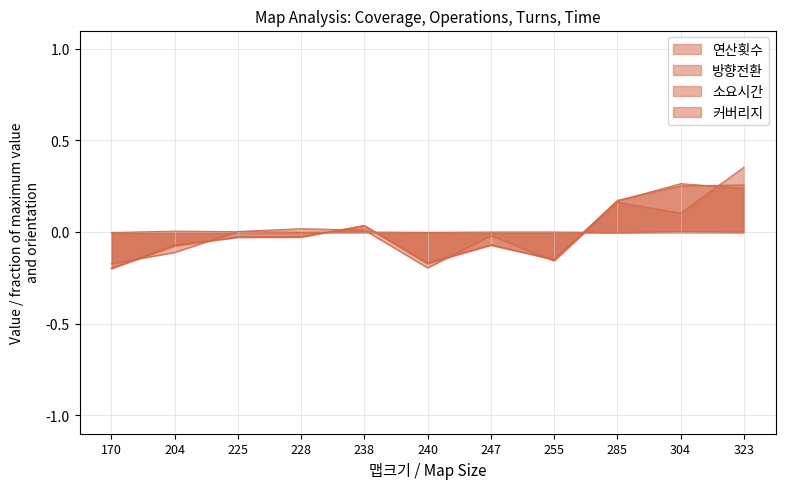

How many lines are shown in the chart?

4